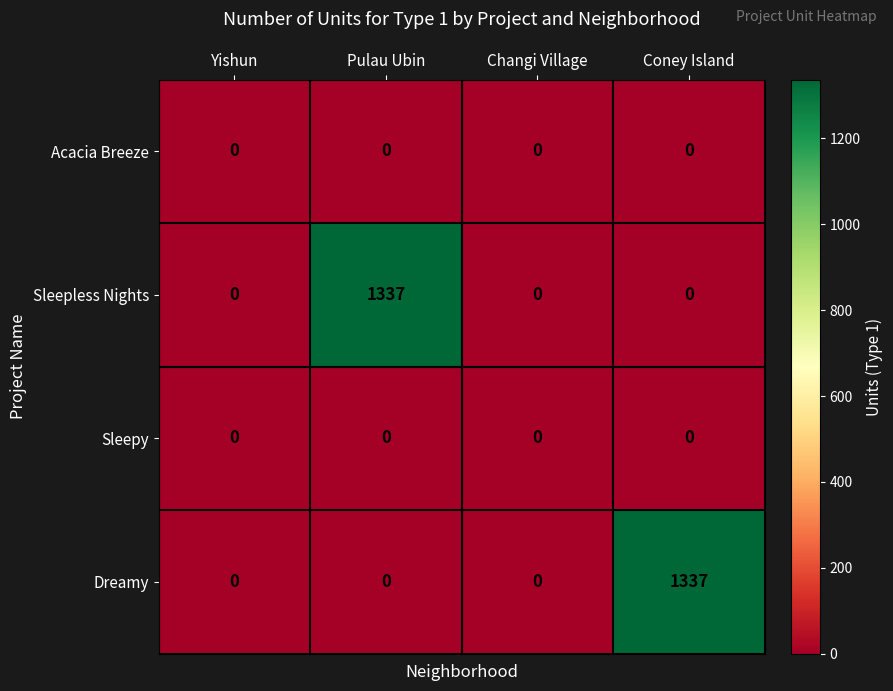

Is it true that Sleepy equals 0 at Pulau Ubin?

True